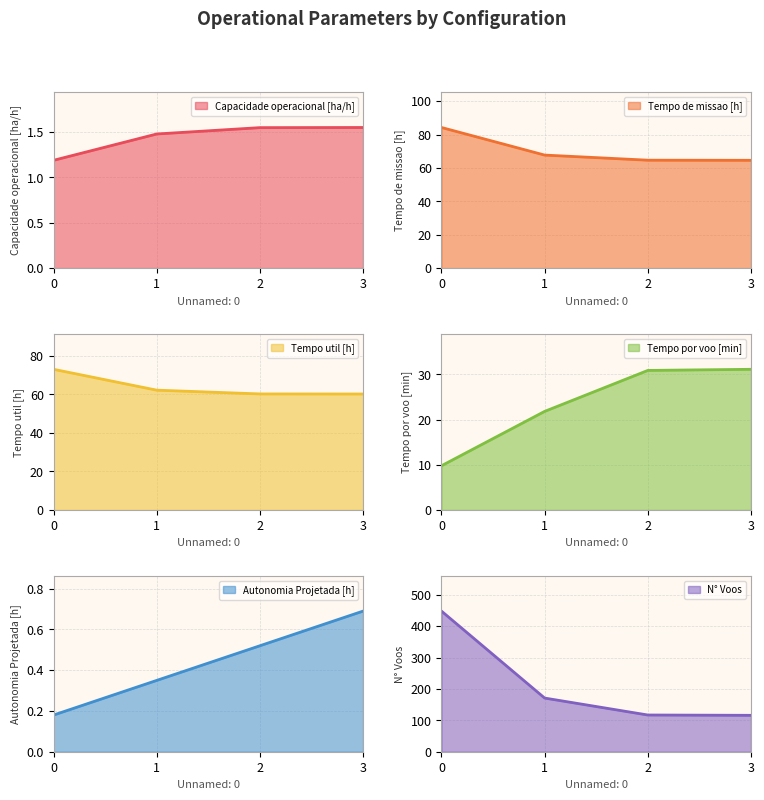

Reading left to right, what are all the values shown in this chart?

Capacidade operacional [ha/h]: 1.2	1.5	1.5	1.5
Tempo de missao [h]: 84.2	67.7	64.6	64.6
Tempo util [h]: 73.0	62.2	60.2	60.2
Tempo por voo [min]: 9.8	21.8	30.9	31.1
Autonomia Projetada [h]: 0.2	0.3	0.5	0.7
N° Voos: 448.0	171.0	117.0	116.0